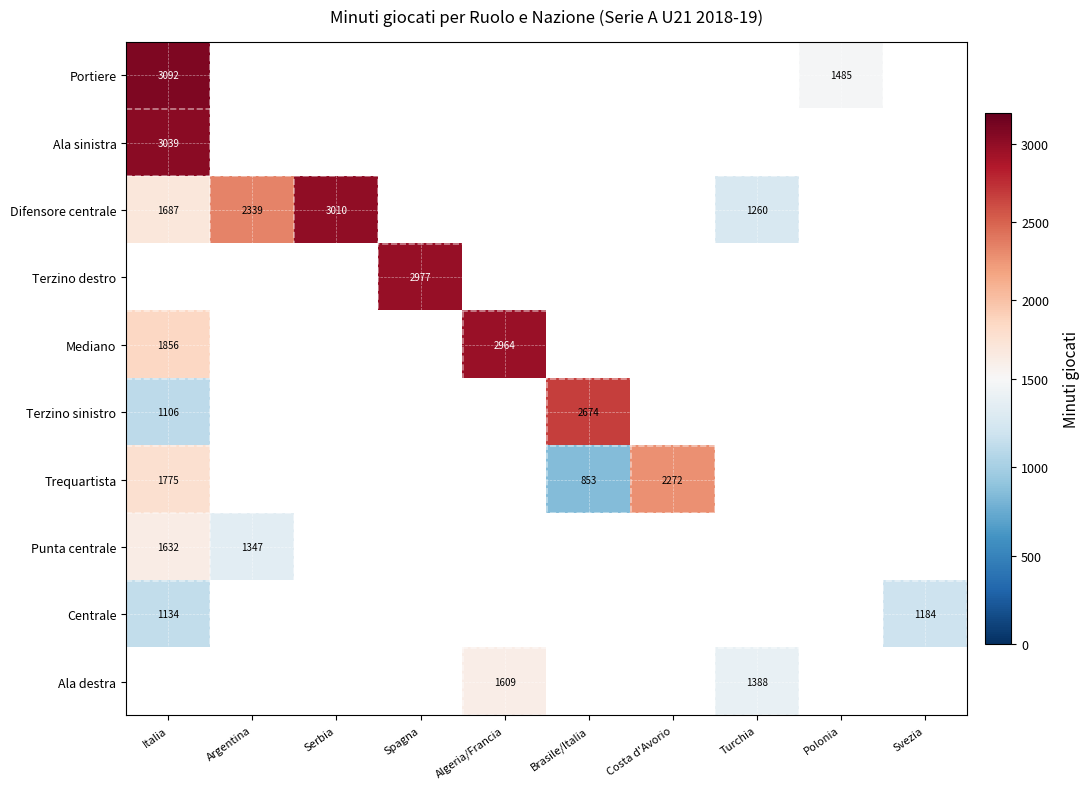

True or false: Portiere has a value of 3092 at Italia.

True